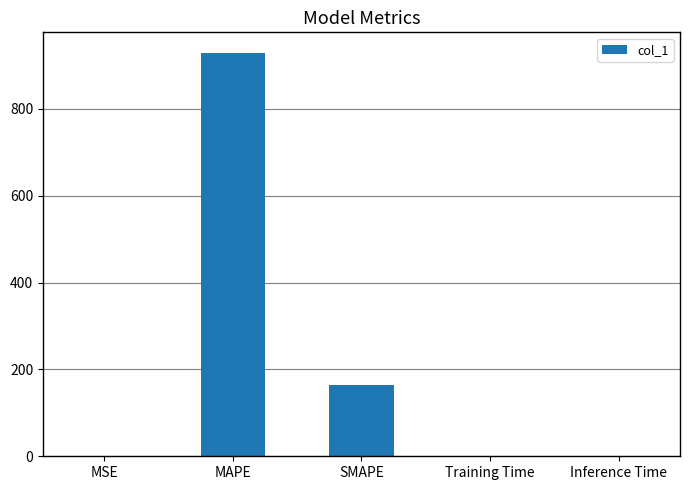

What is the approximate value at Training Time?

0.4